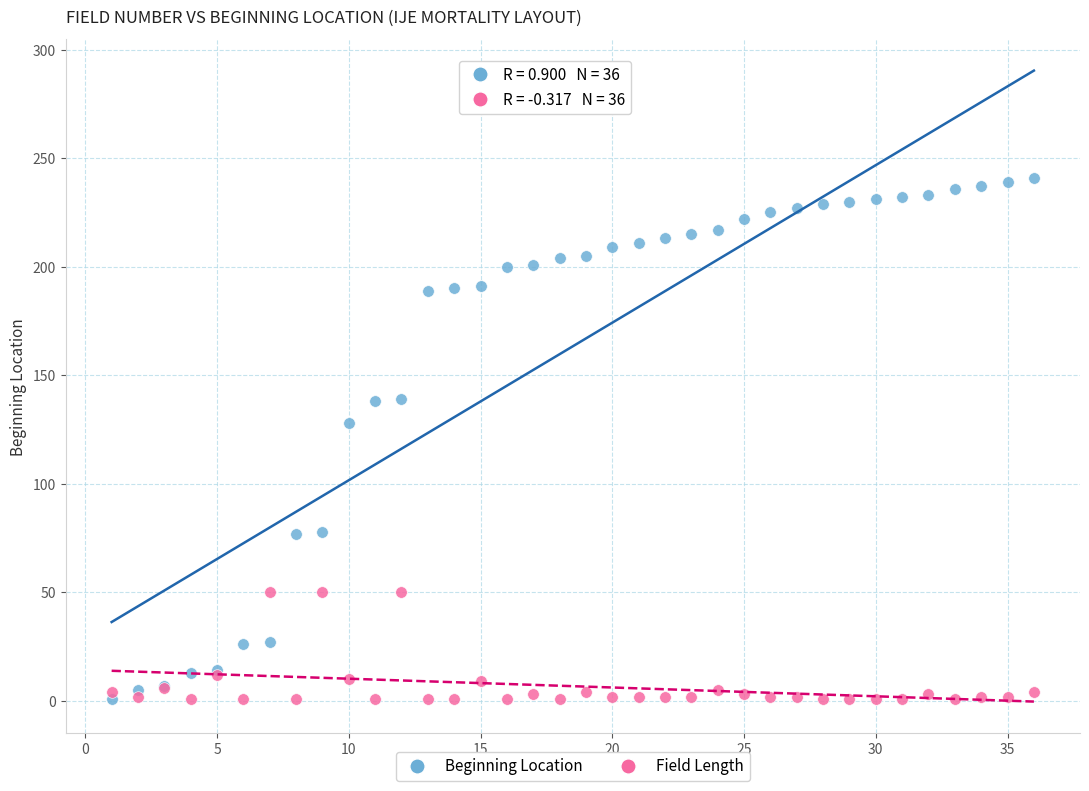

Across all series, what Y value is closest to 121?

128